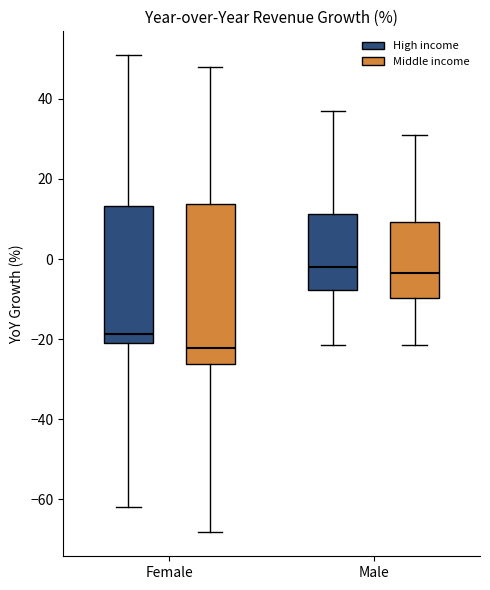

Where does the median line of the box for Female (High income) sit on the y-axis? The values are not printed on the chart, so give them approximately, as read against the axis.

-18